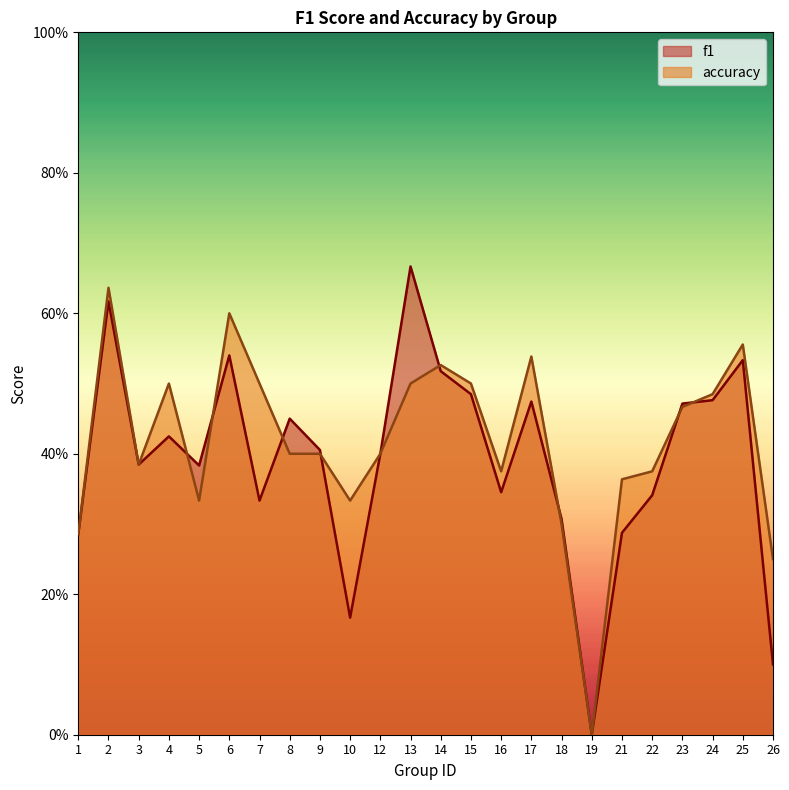

Which category has the lowest value in the f1 series?

19